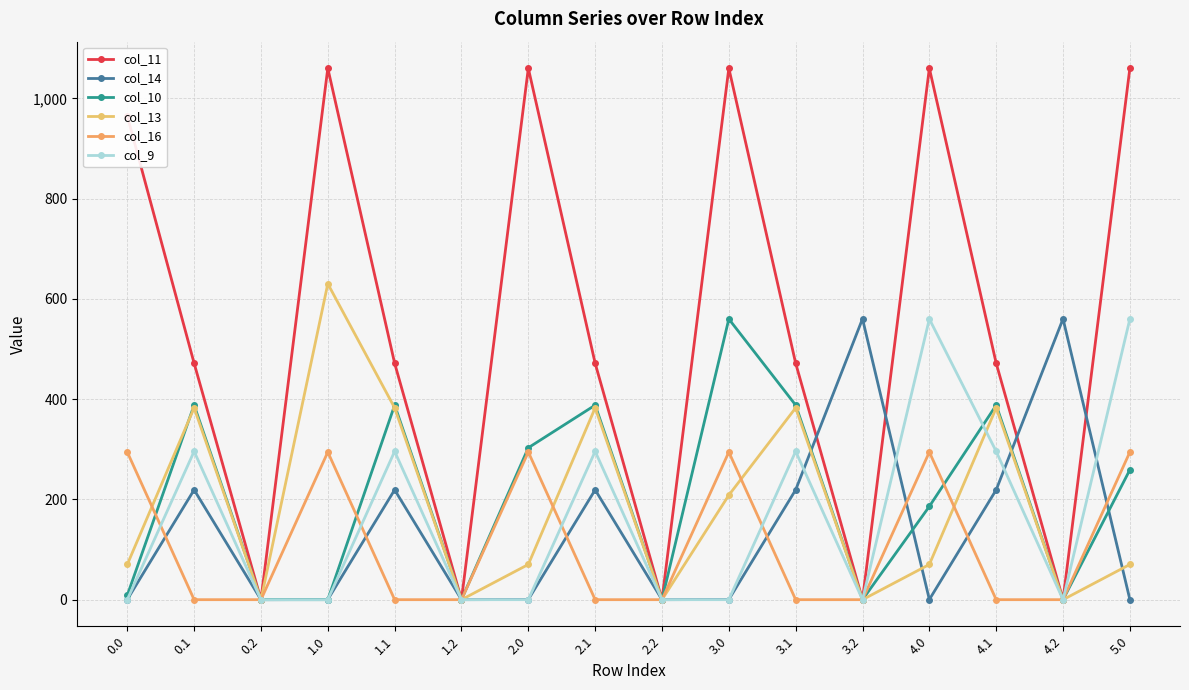

How many values in the col_11 series are below 471?

5